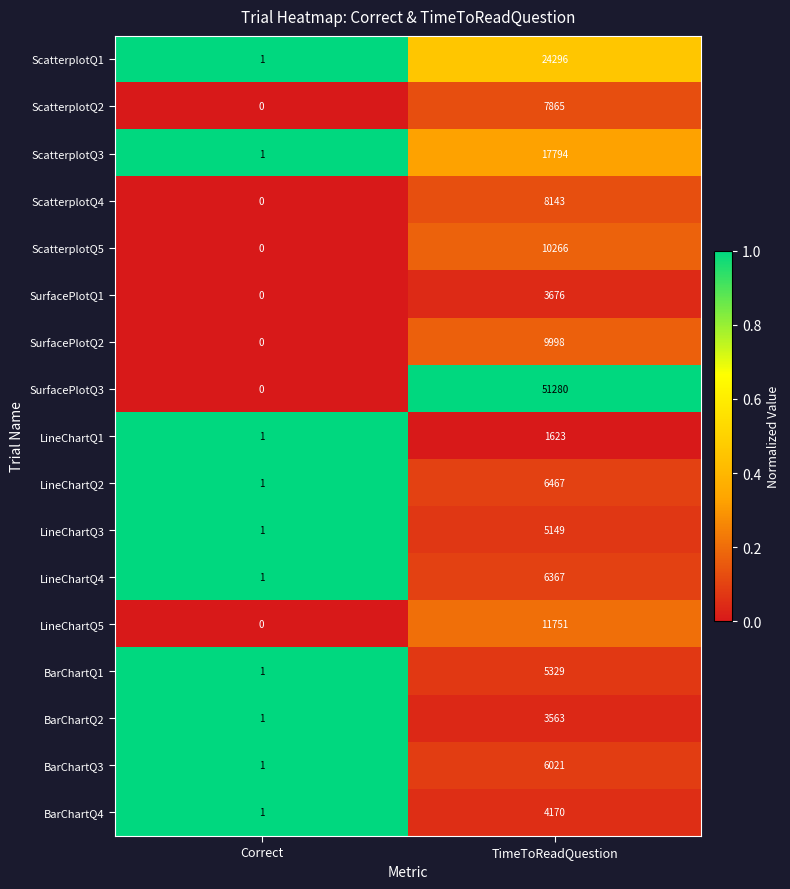

At which label is SurfacePlotQ1 closest to 1838?

Correct